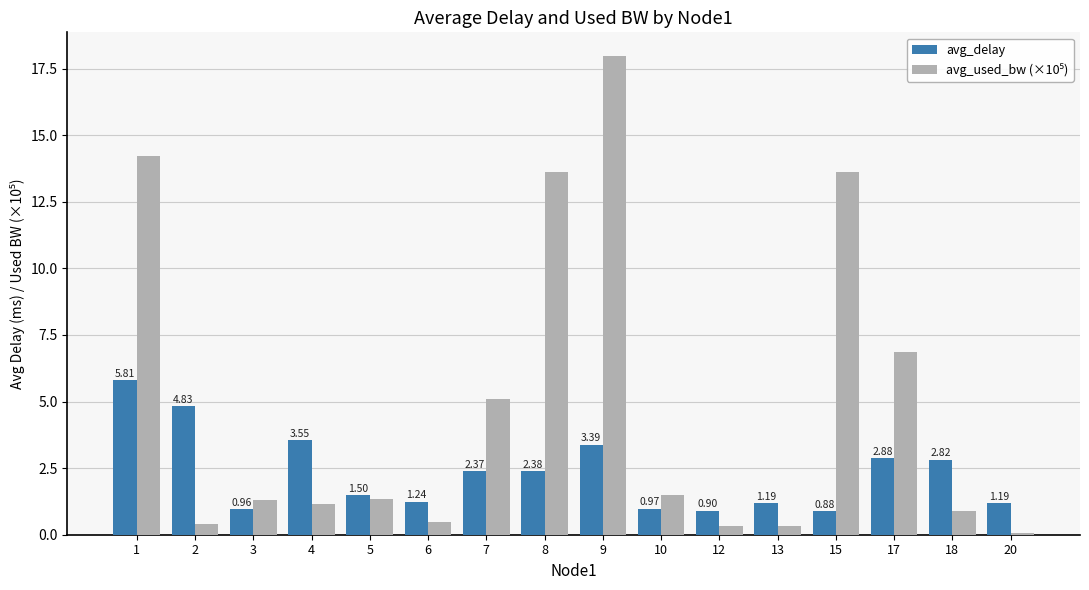

Count the number of data series in this chart.

2